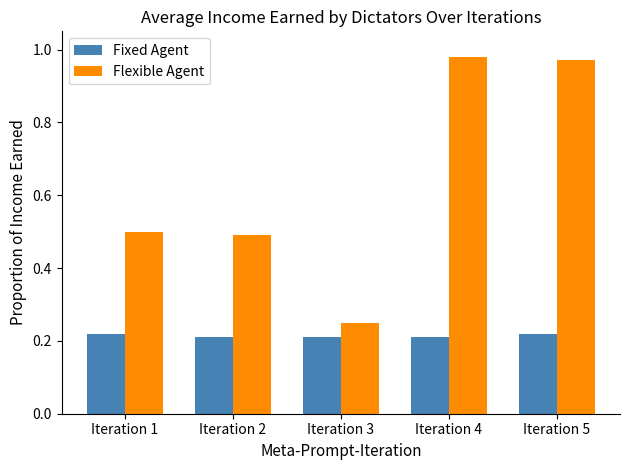

Is it true that Flexible Agent equals 0.5 at Iteration 2?

True